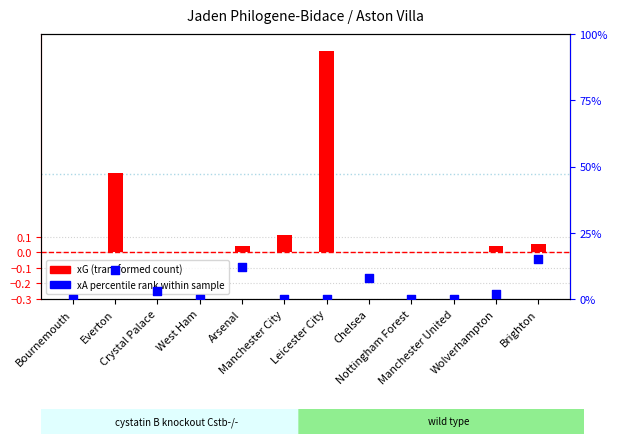

Which series has the largest Y range (max minus min)?

xA percentile rank